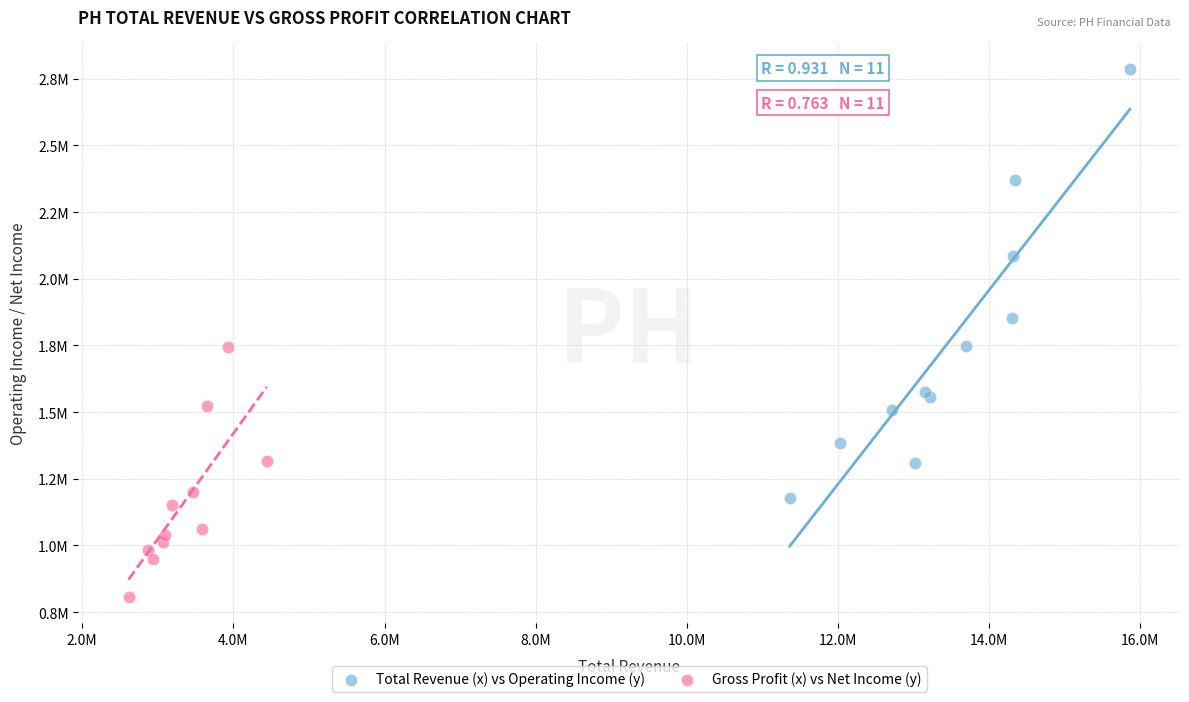

Which series contains the lowest Y value?

Gross Profit (x) vs Net Income (y)